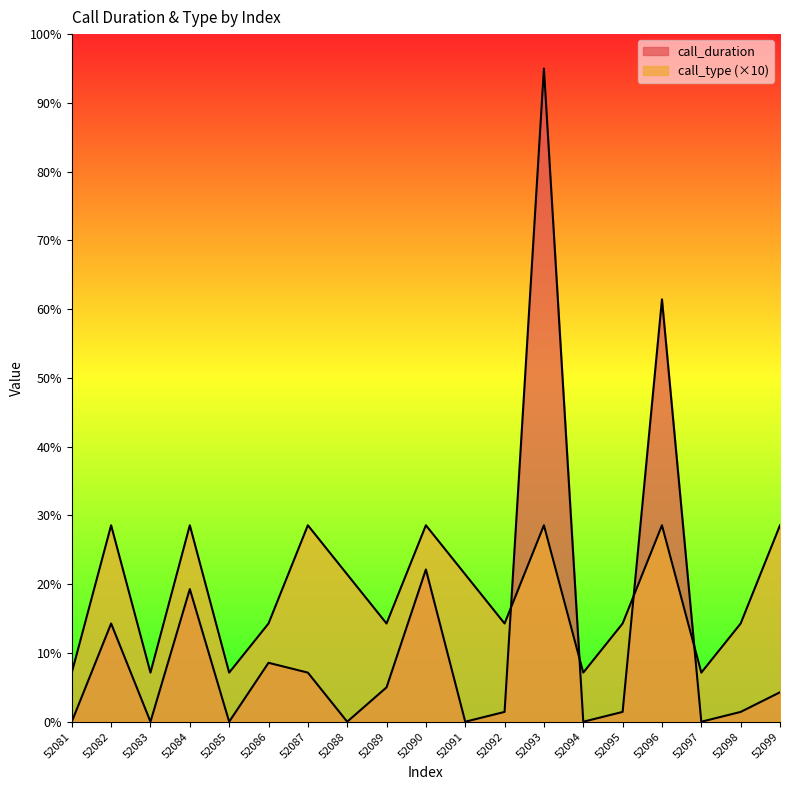

Does the chart display data point markers on the line(s)?

No